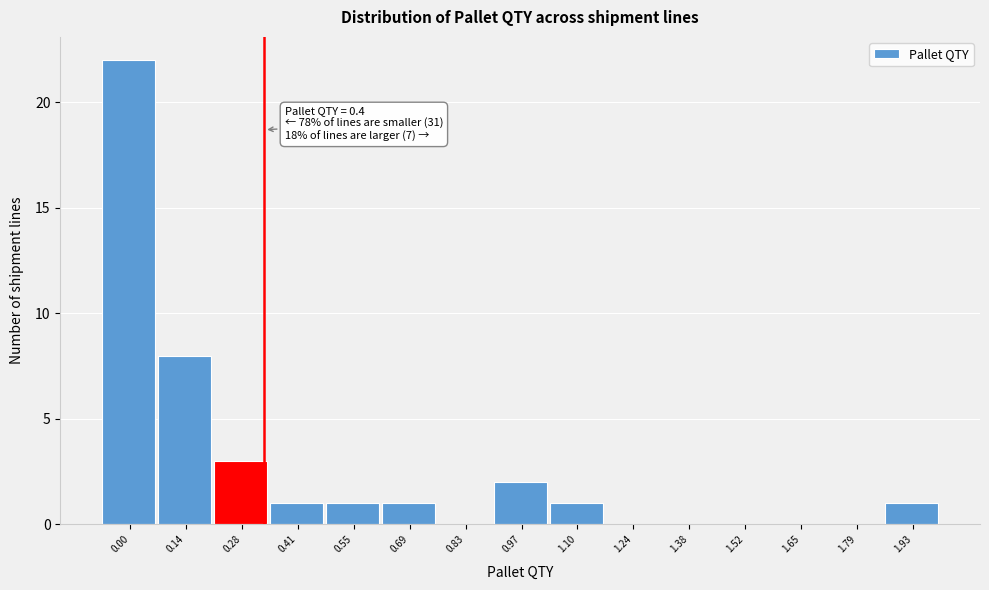

Reading right to left, list all the values displayed in this chart.

1.93=1	1.79=0	1.65=0	1.52=0	1.38=0	1.24=0	1.10=1	0.97=2	0.83=0	0.69=1	0.55=1	0.41=1	0.28=3	0.14=8	0.00=22